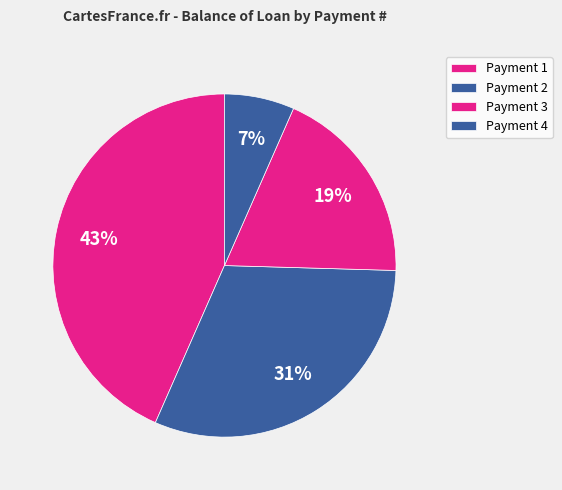

Count the number of slices in the pie.

4